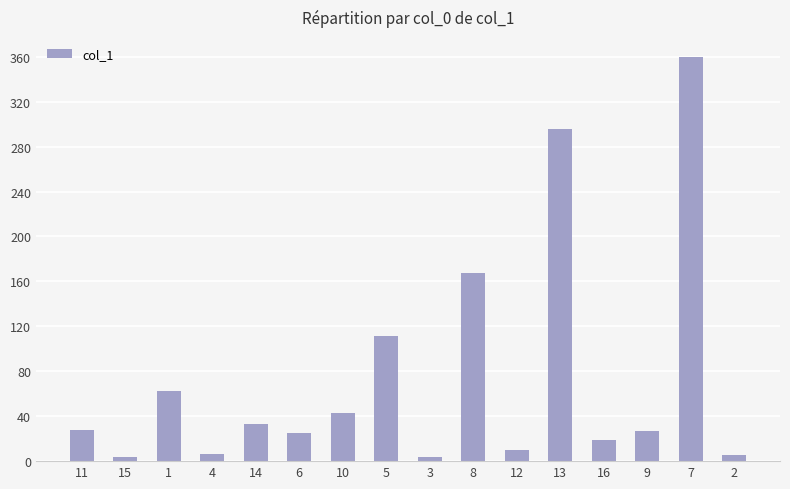

What is the greatest value displayed?

359.6